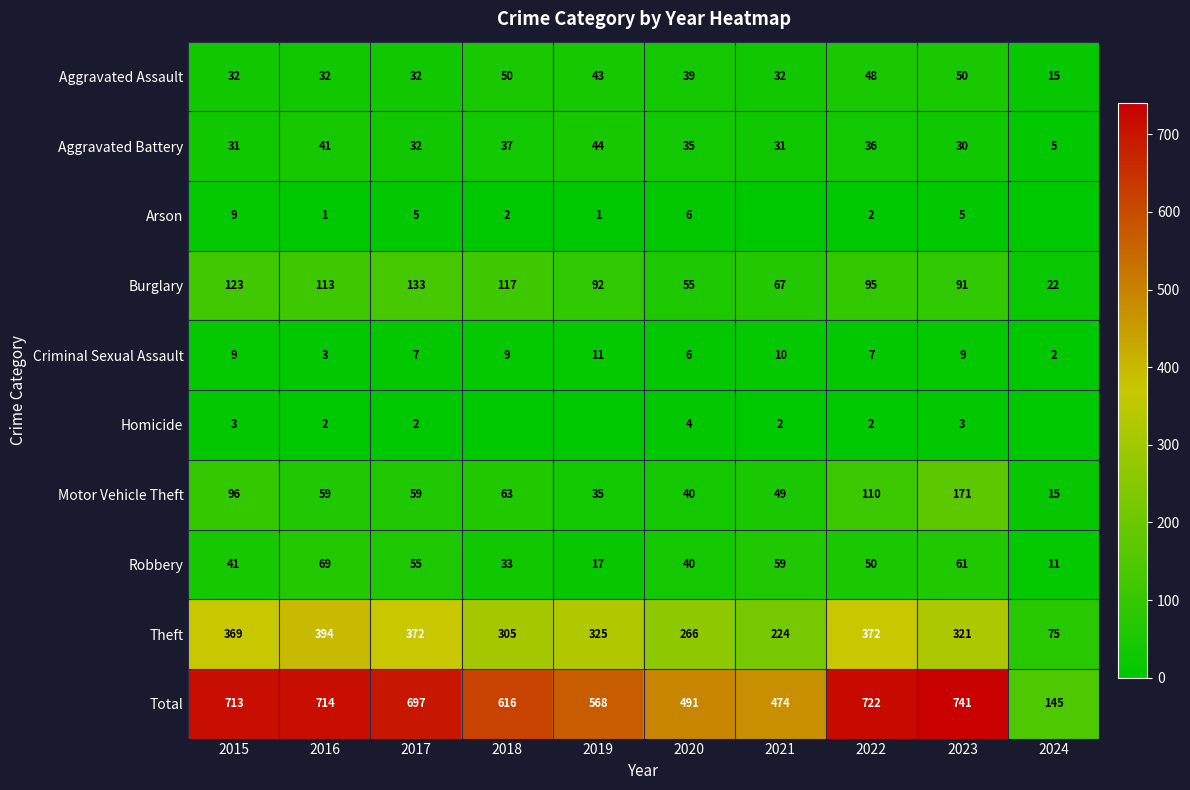

What is the average value of the Theft series?

302